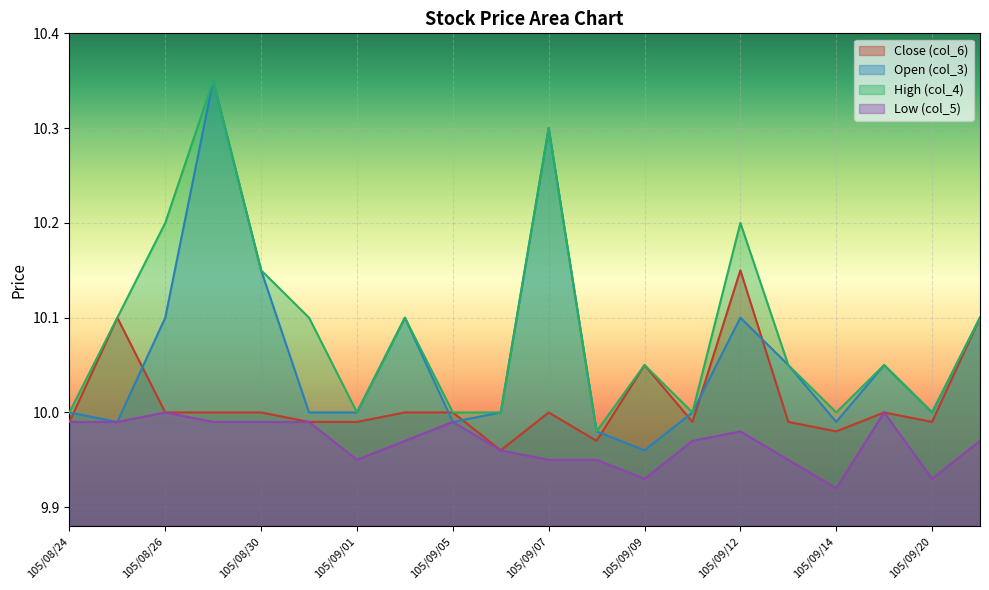

At which category does High (col_4) reach its first local valley?

105/09/01